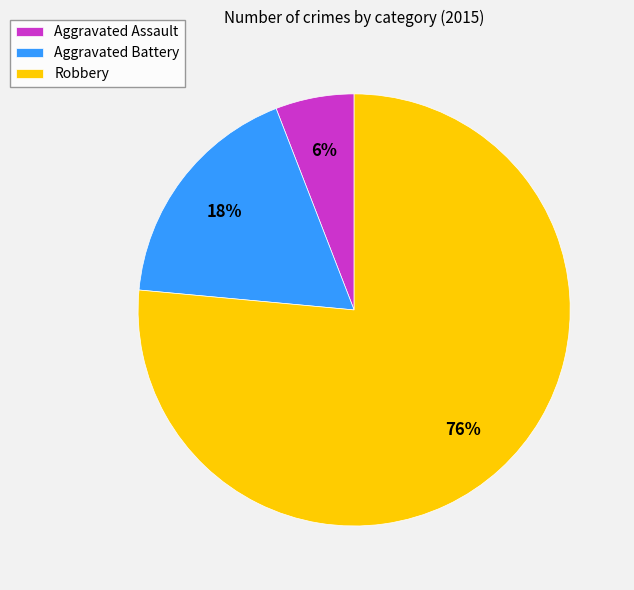

Do Aggravated Battery and Robbery together represent more than half of the pie?

Yes